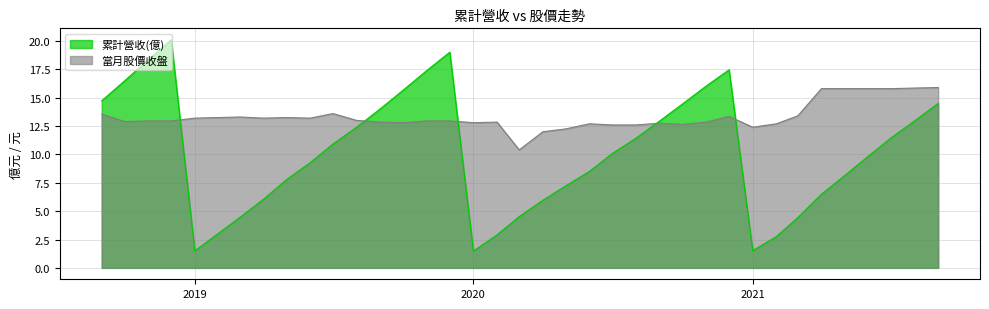

List the series in order of their peak value, highest first.

累計營收(億), 當月股價收盤